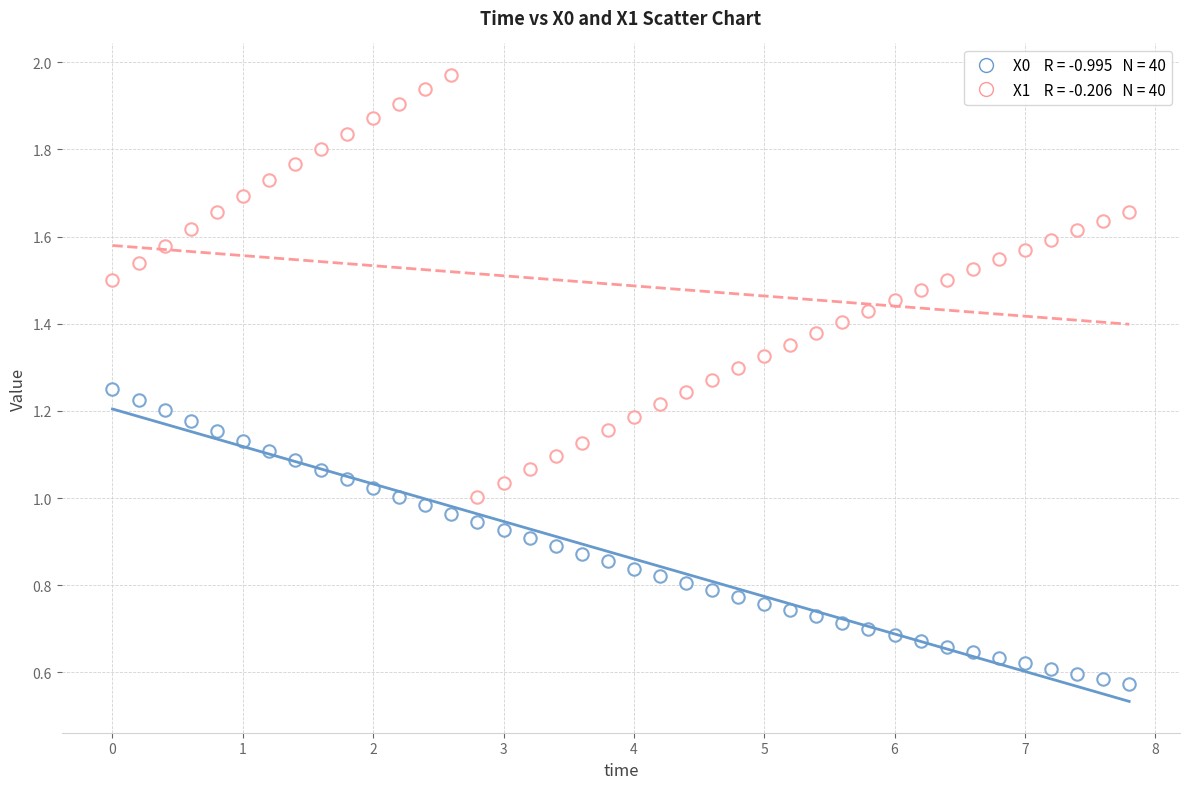

How many data points are displayed?

80